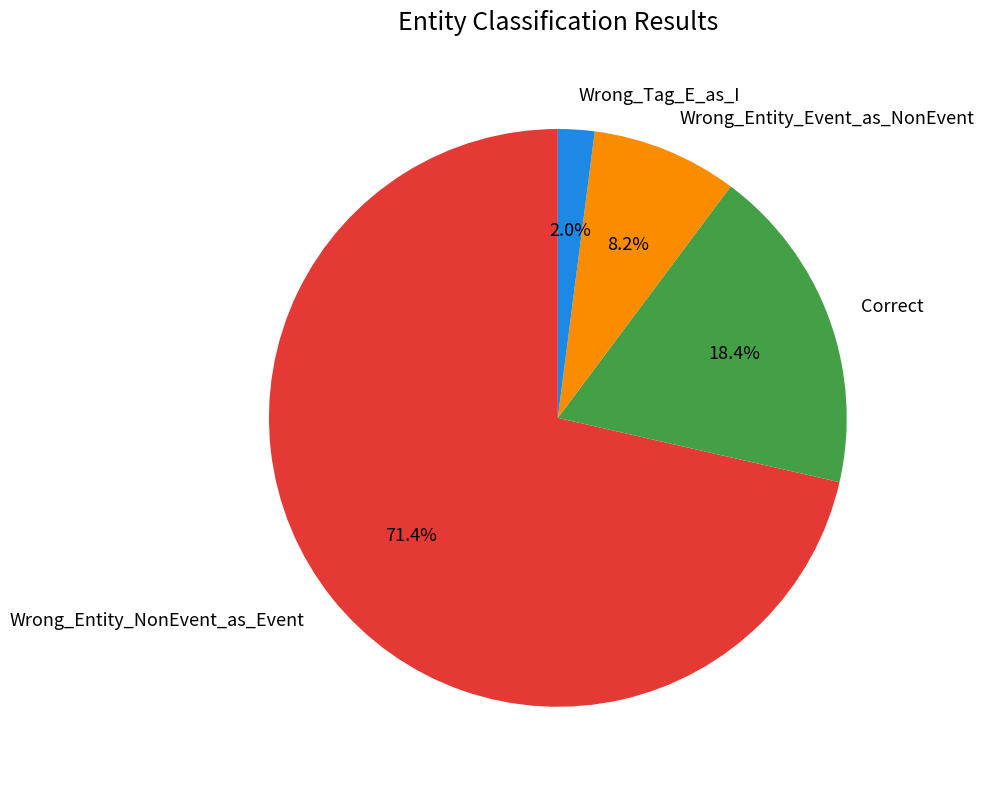

Is it true that Wrong_Entity_NonEvent_as_Event is 71% of the pie?

True